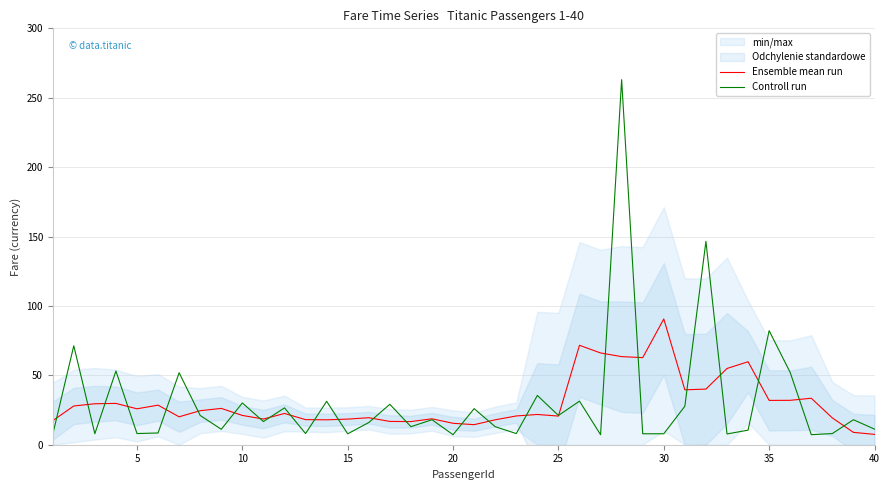

After their last crossing, which series has the higher values: Controll run or Ensemble mean run?

Controll run